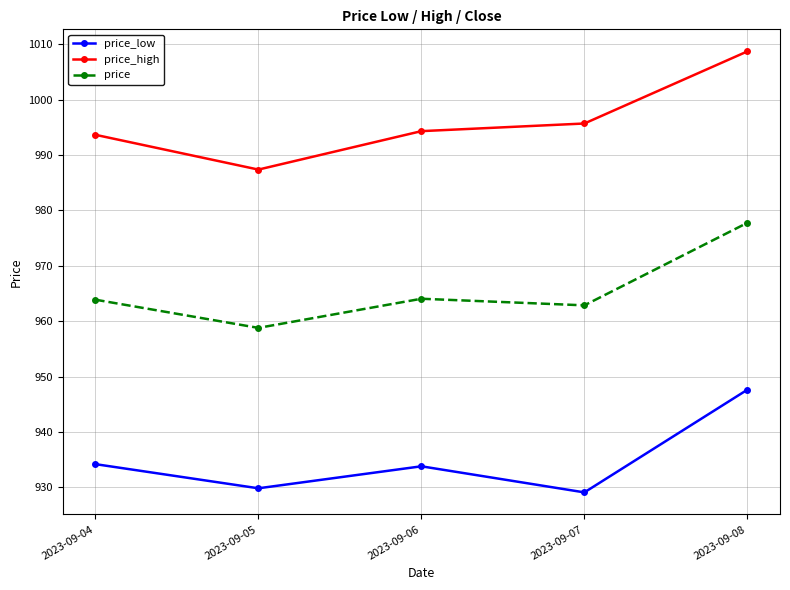

True or false: price_low has a value of 503.6 at 2023-09-05.

False